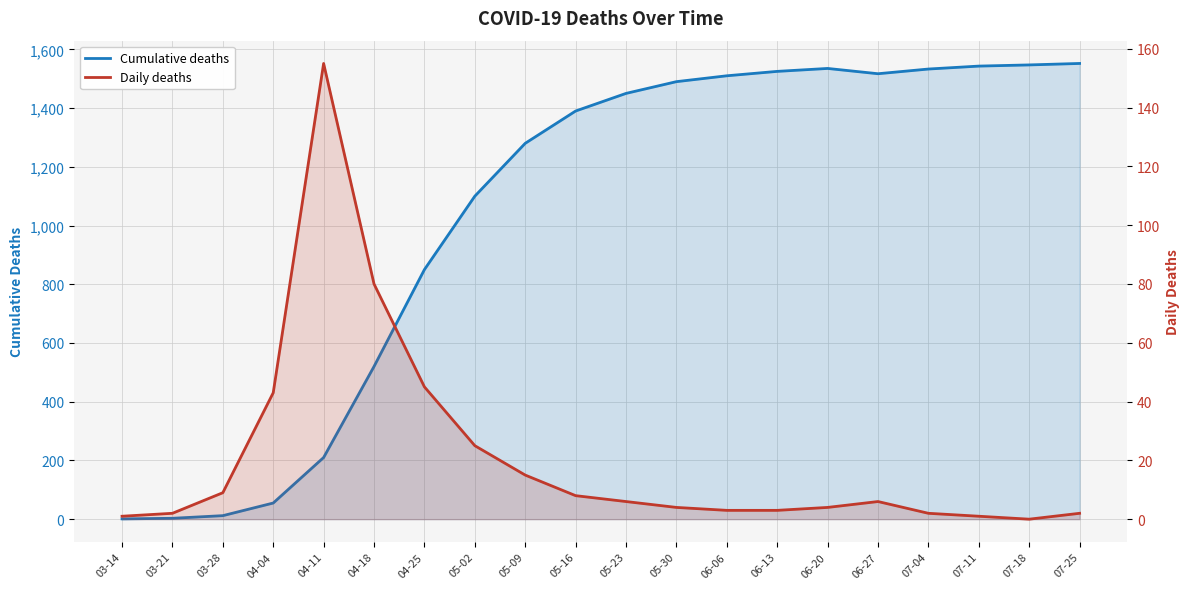

What is the minimum value for Cumulative deaths?

1